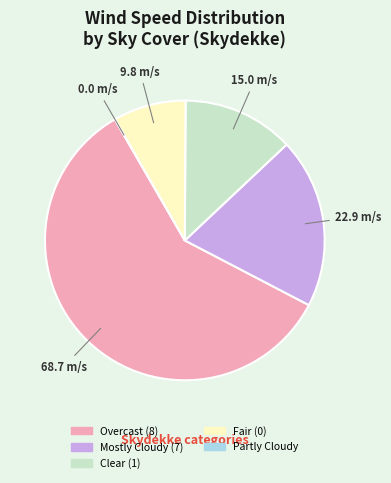

Is the sum of Overcast (8) and Fair (0) greater than half?

Yes